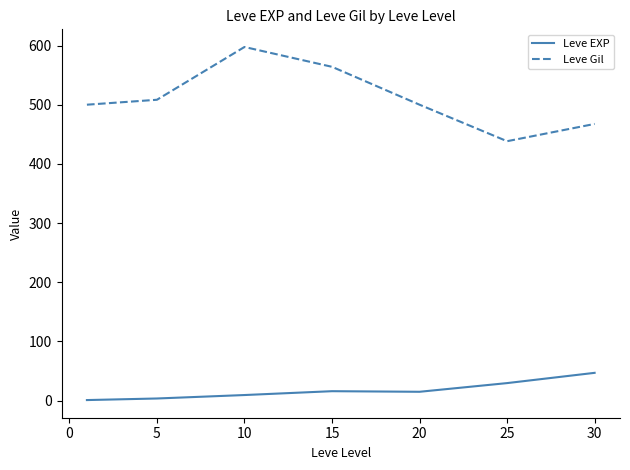

List the series in order of their overall mean, highest first.

Leve Gil, Leve EXP